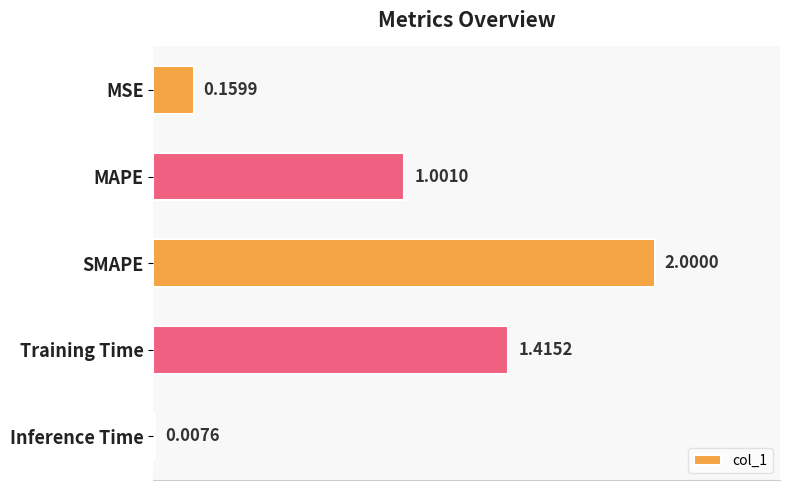

Which has a higher value, Inference Time or SMAPE?

SMAPE